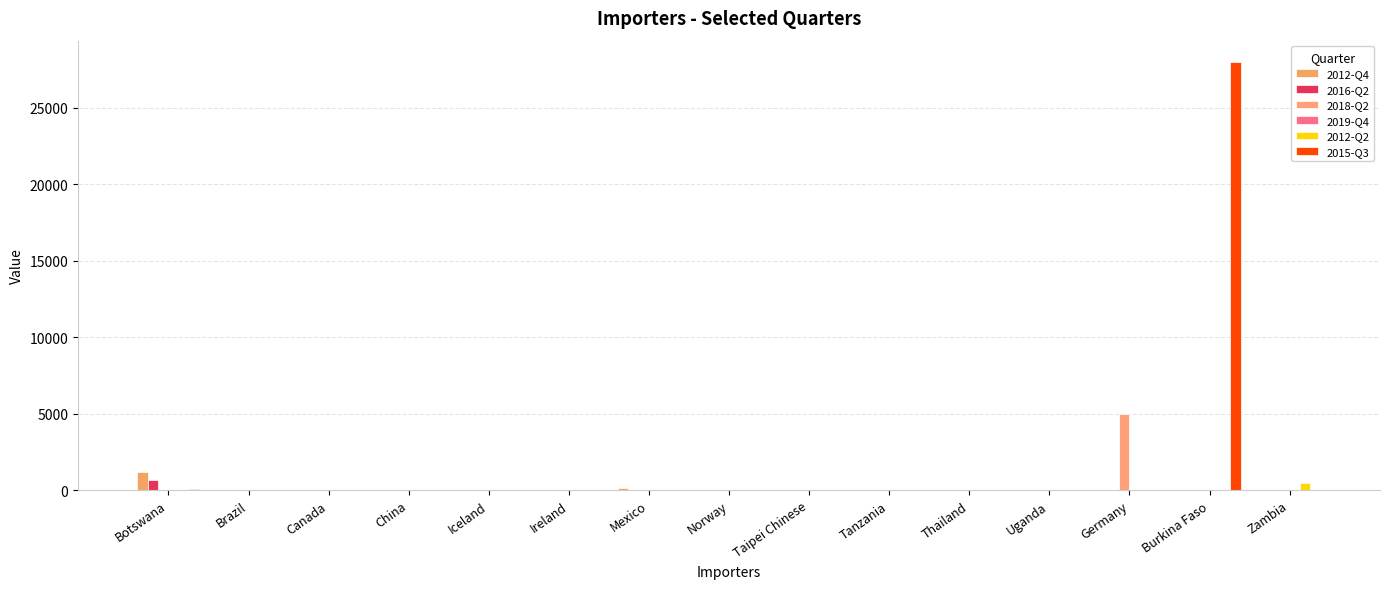

At which category is the sum across all series the highest?

Burkina Faso